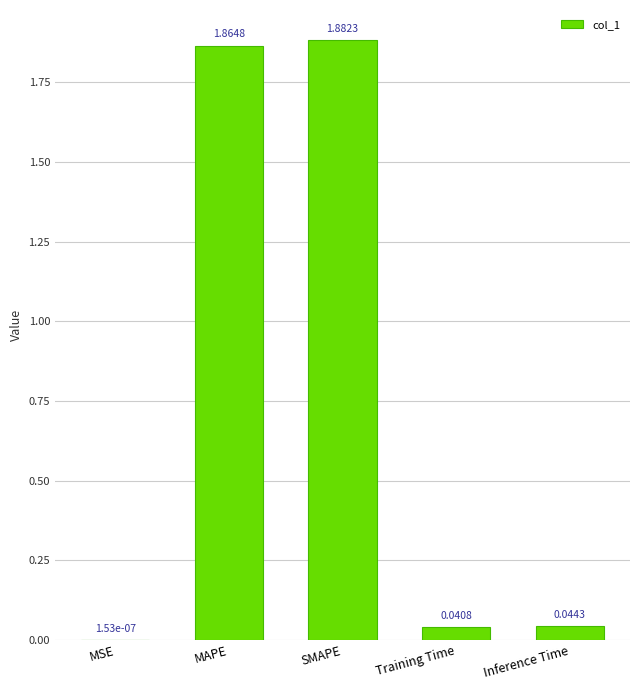

Where is the data nearest to the value 0?

MSE